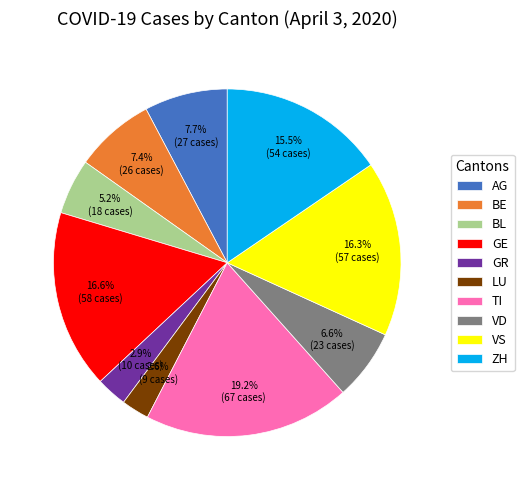

Combined, what portion of the pie is ZH and VS?

31.8%